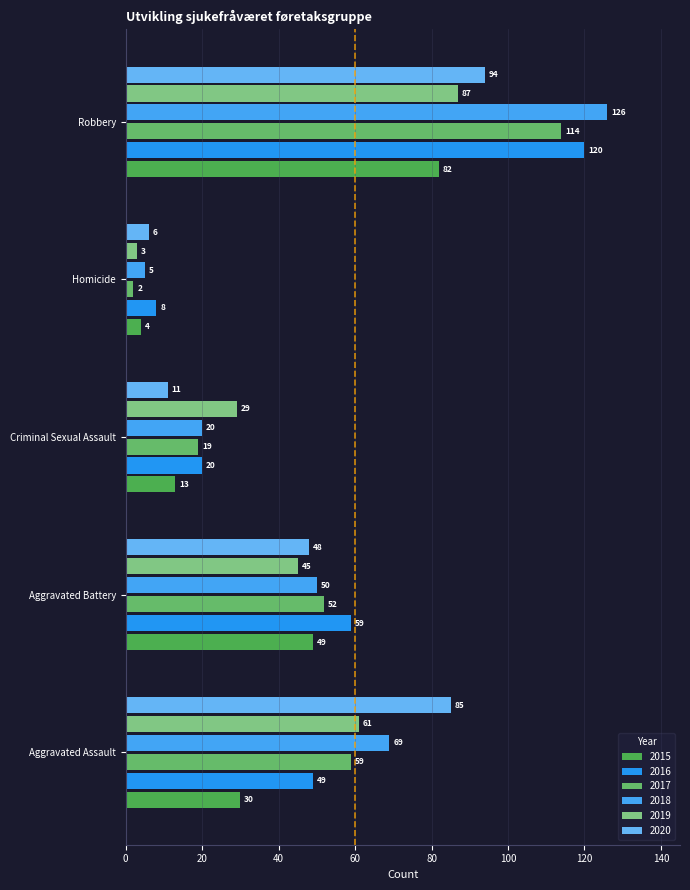

What is the difference between the 2019 values at Aggravated Assault and Aggravated Battery?

16